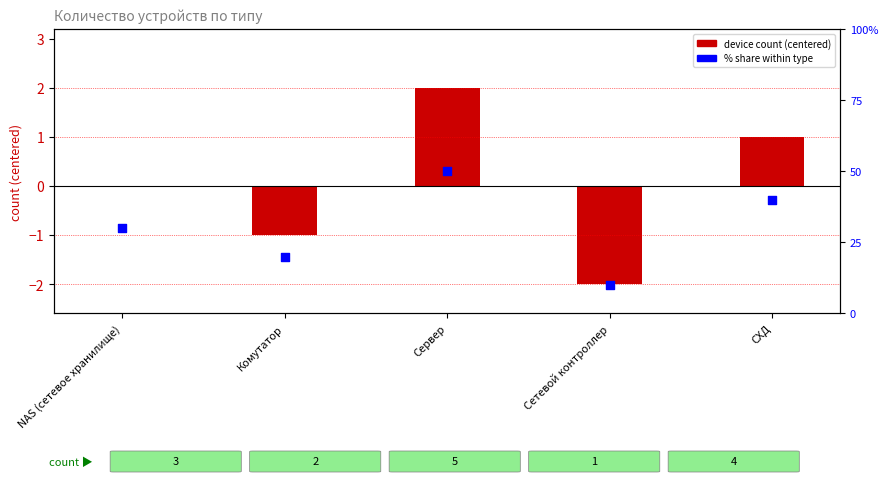

What are all the series names shown in the legend?

device count (centered), % share within type